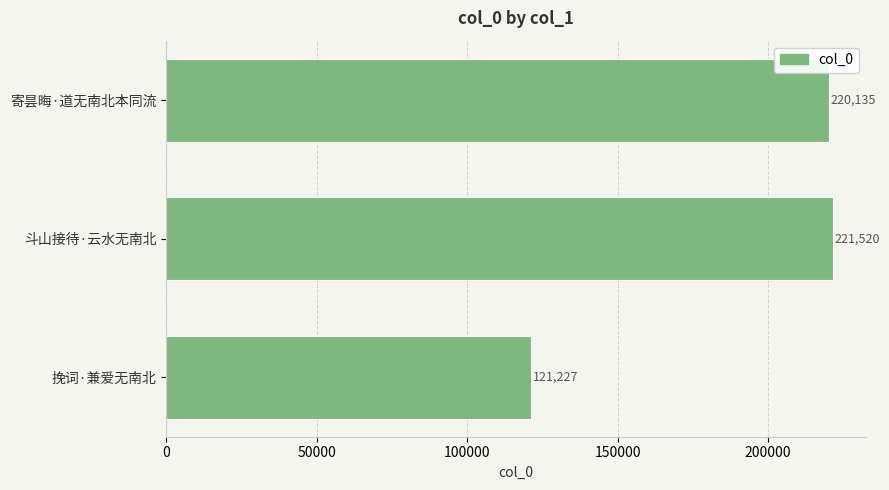

Reading top to bottom, what are all the values shown in this chart?

寄昙晦·道无南北本同流=220135	斗山接待·云水无南北=221520	挽词·兼爱无南北=121227